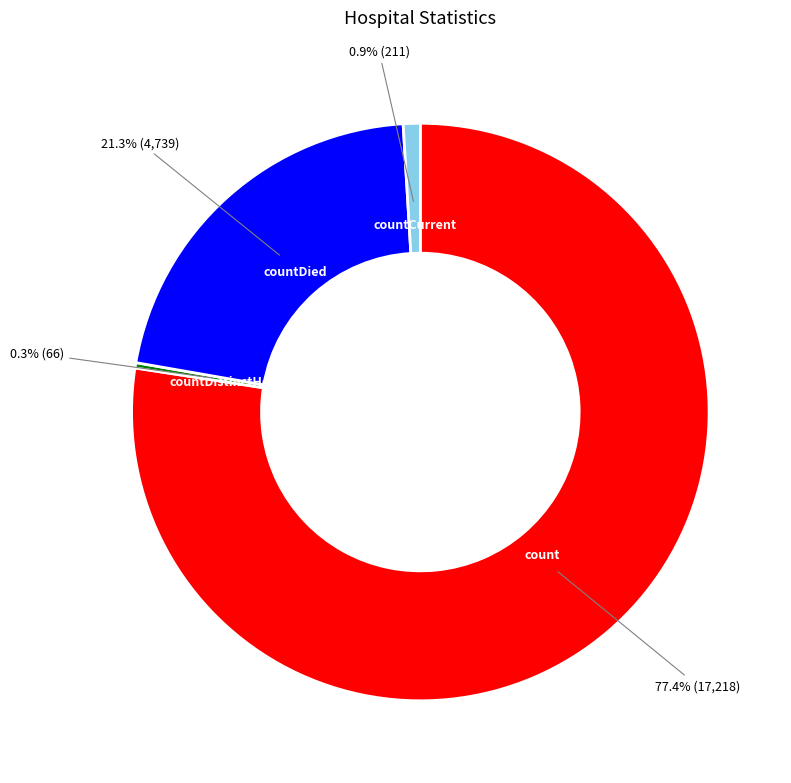

Count the number of slices in the pie.

4